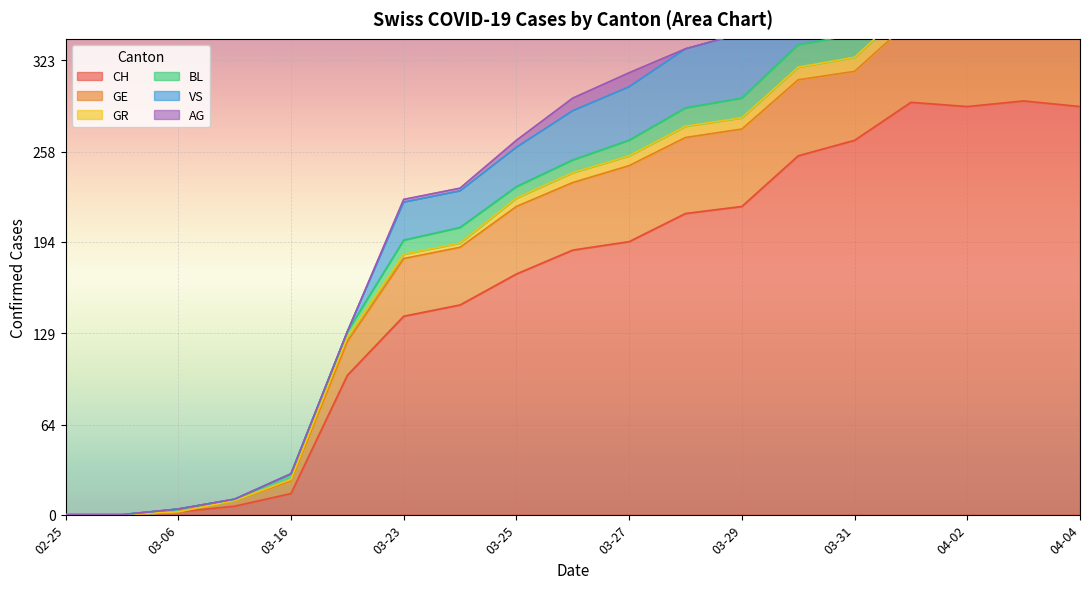

Is it true that CH equals 73 at 03-23?

False